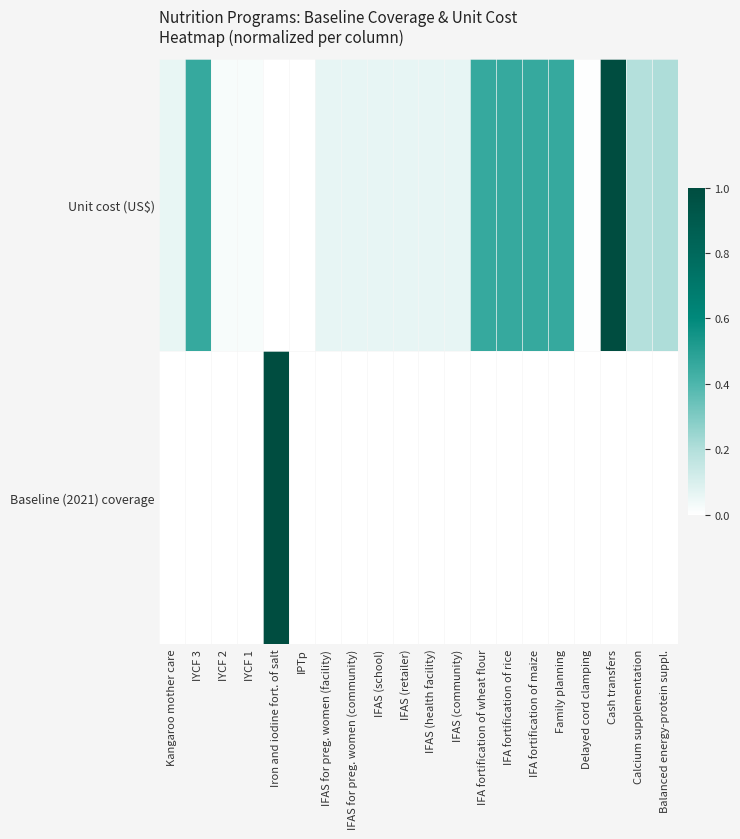

Count the number of categories in the chart.

20